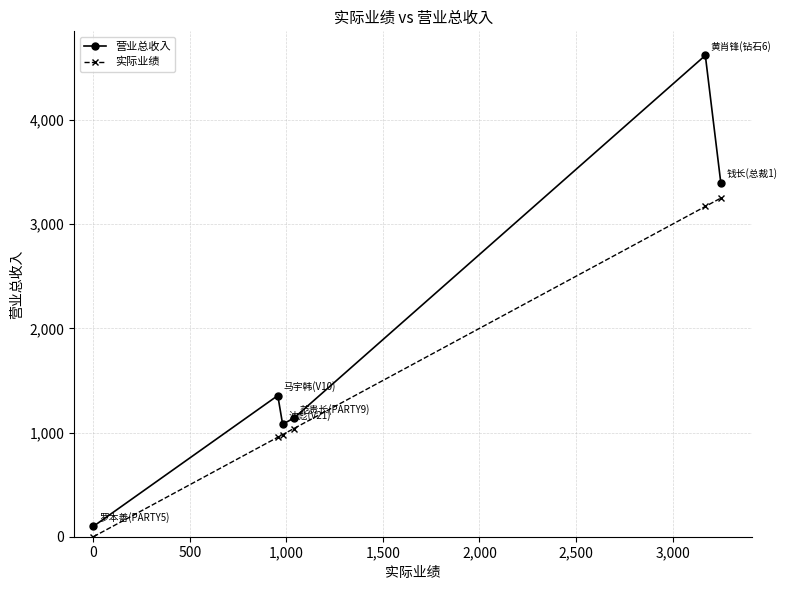

What is the difference between the maximum and second lowest values in the 实际业绩 series?

2295